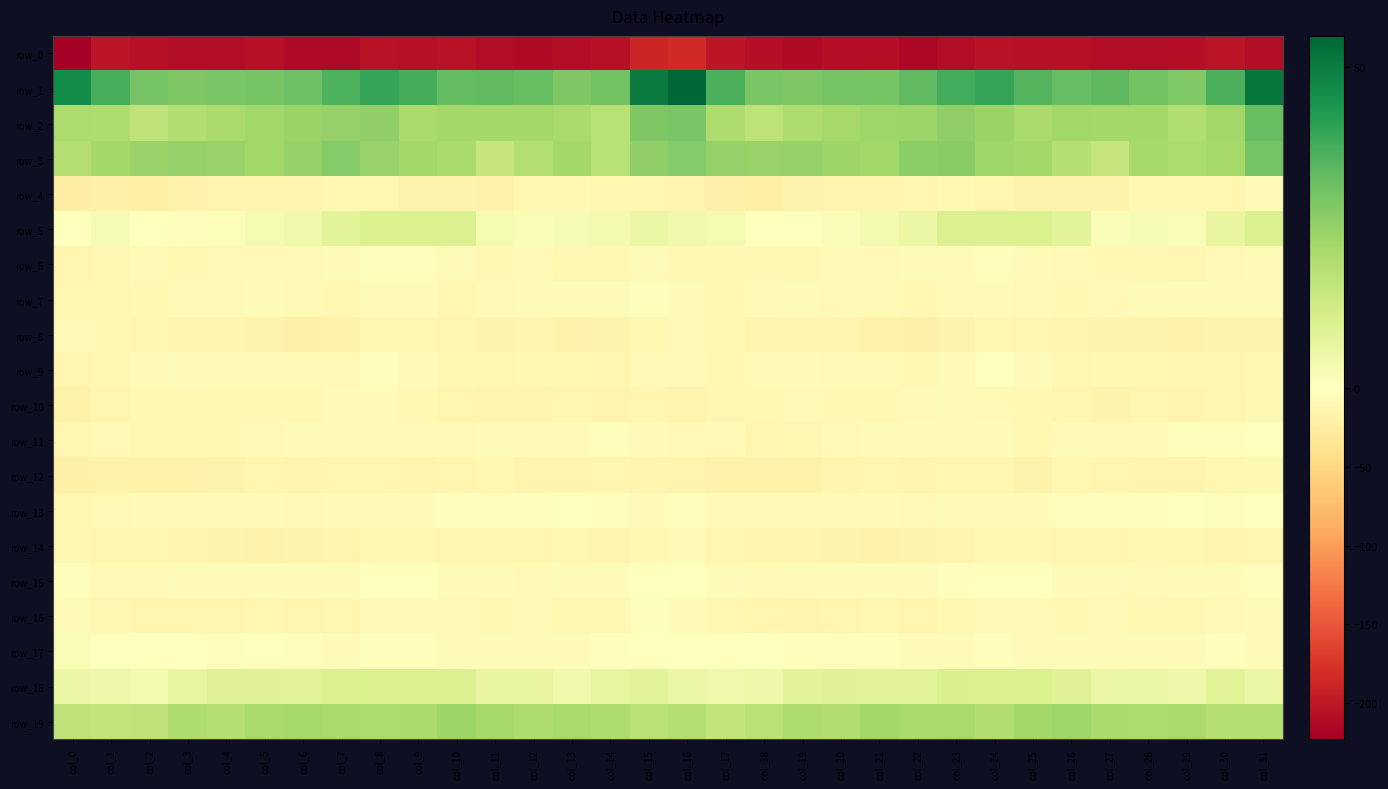

Which series has the largest total across all categories?

row_1